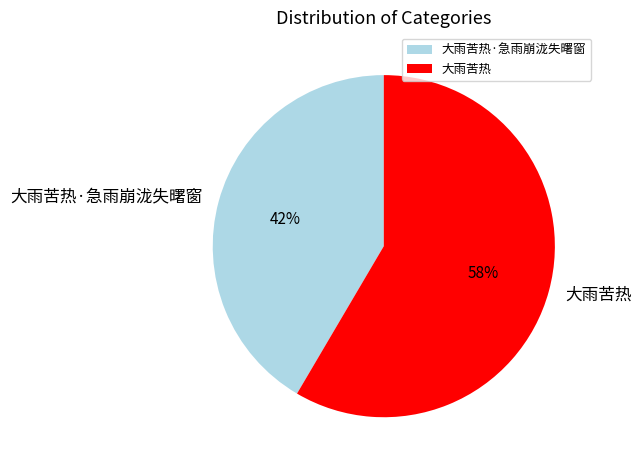

Is there a majority slice in this chart?

Yes